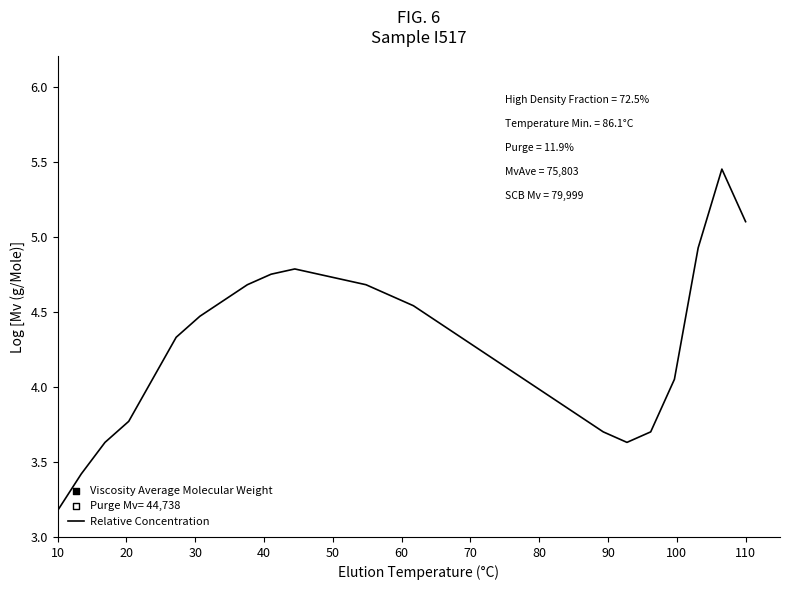

True or false: Relative Concentration has a value of 5.1 at 110.

True